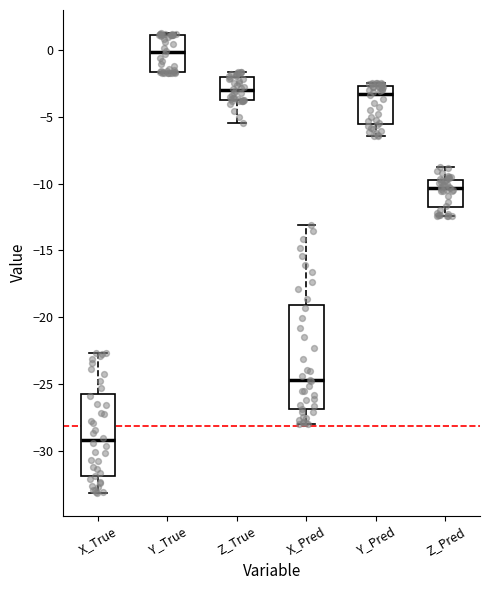

Comparing the boxes themselves (not the whiskers), which one is the tallest?

X_Pred